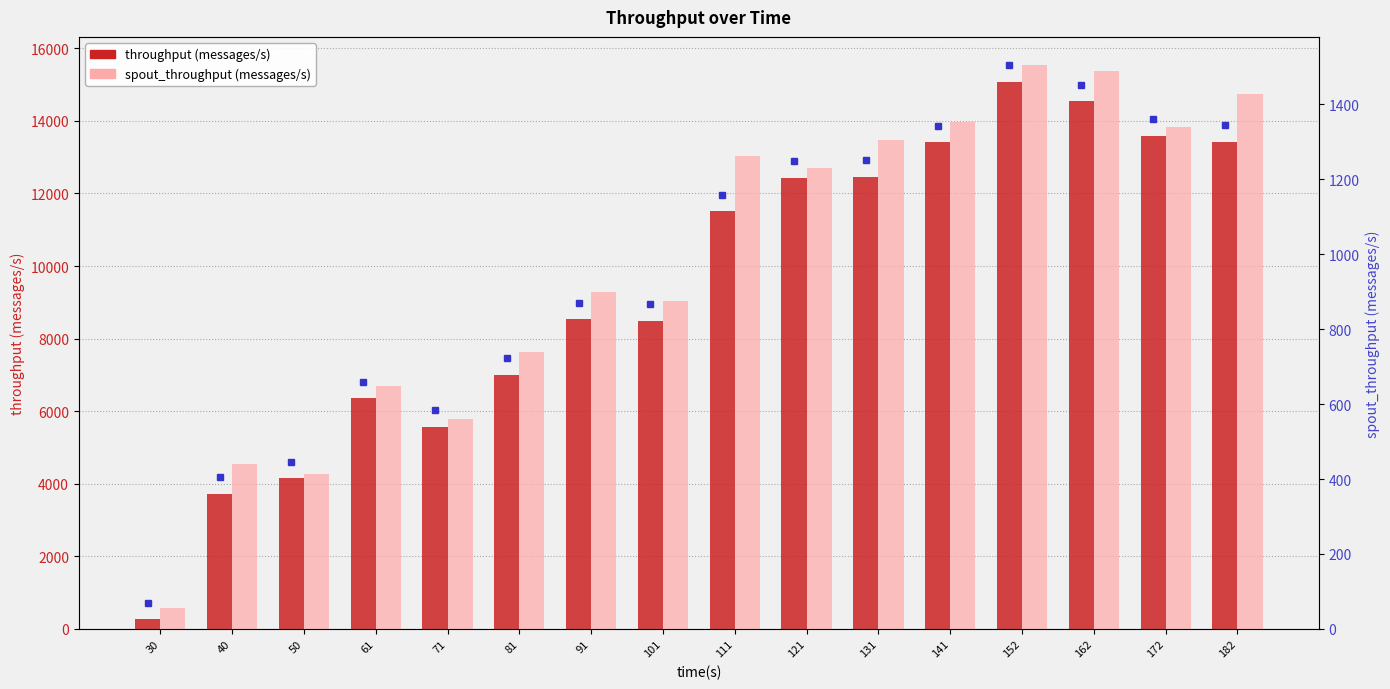

What are all the series names shown in the legend?

throughput (messages/s), spout_throughput (messages/s)